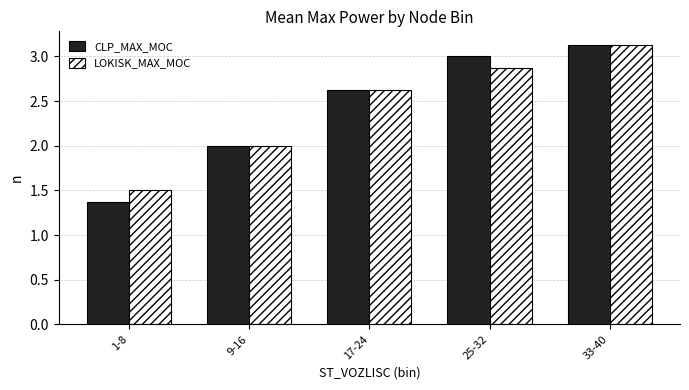

Which series has the widest spread of values?

CLP_MAX_MOC